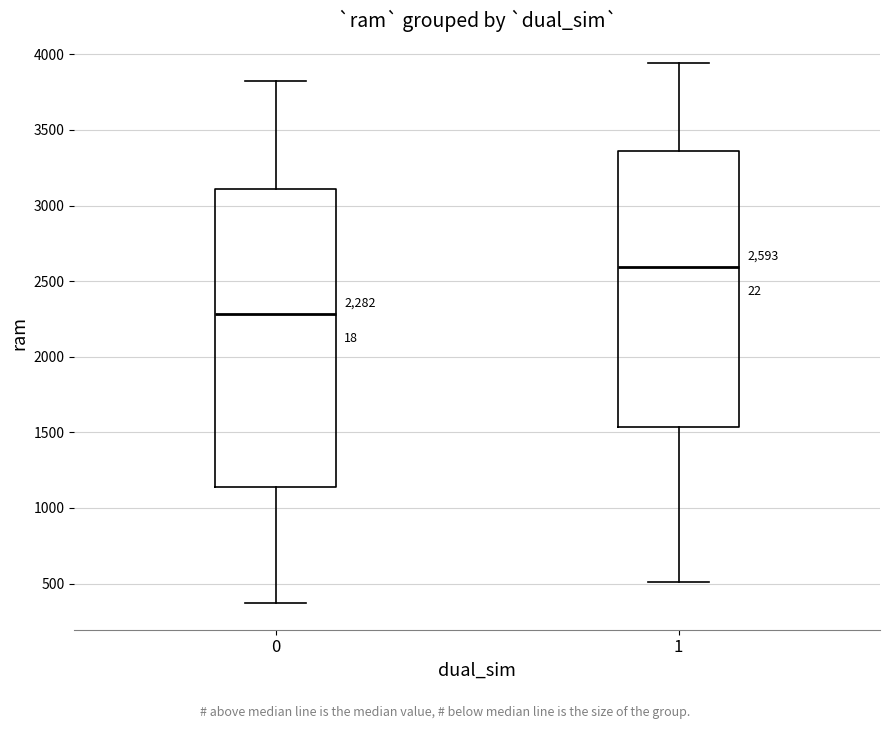

Which box has the highest median line?

1